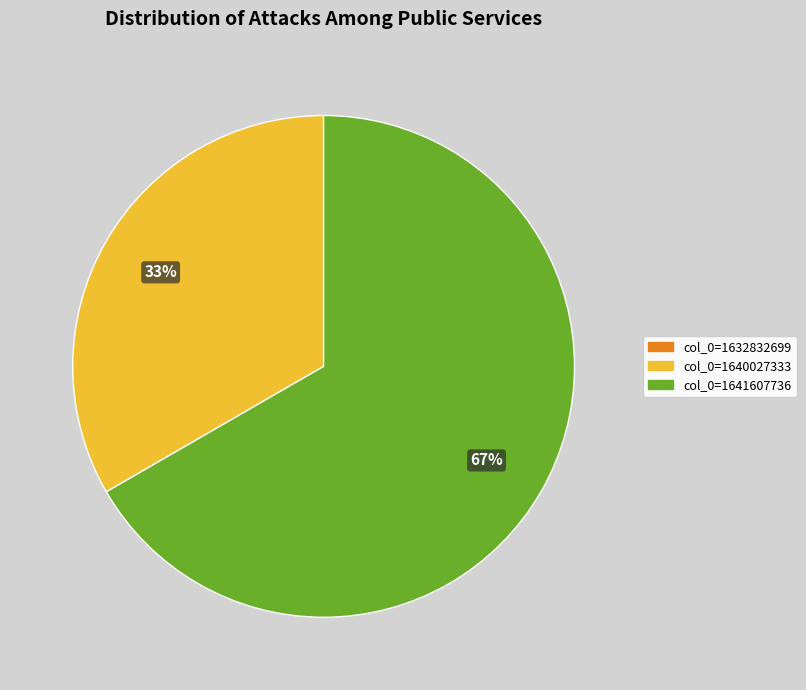

Do col_0=1641607736 and col_0=1640027333 together represent more than half of the pie?

Yes